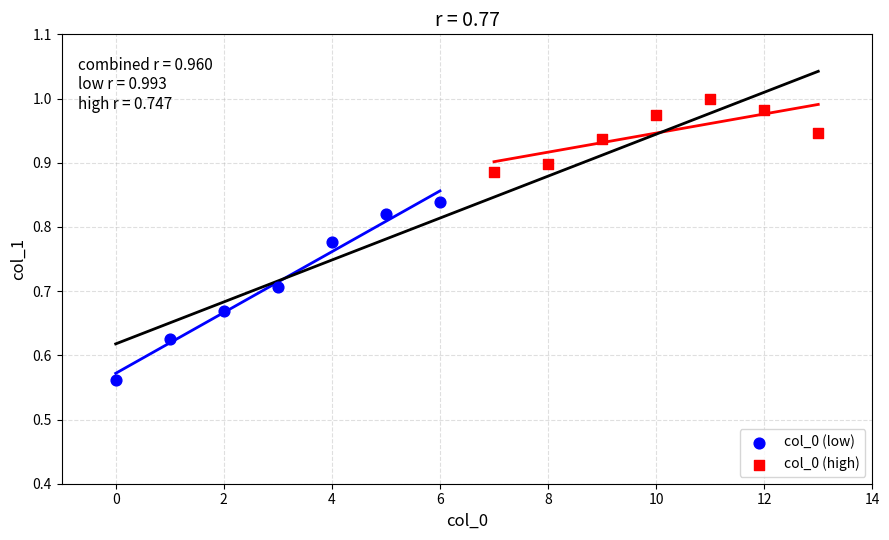

What are all the series names shown in the legend?

col_0 (low), col_0 (high)